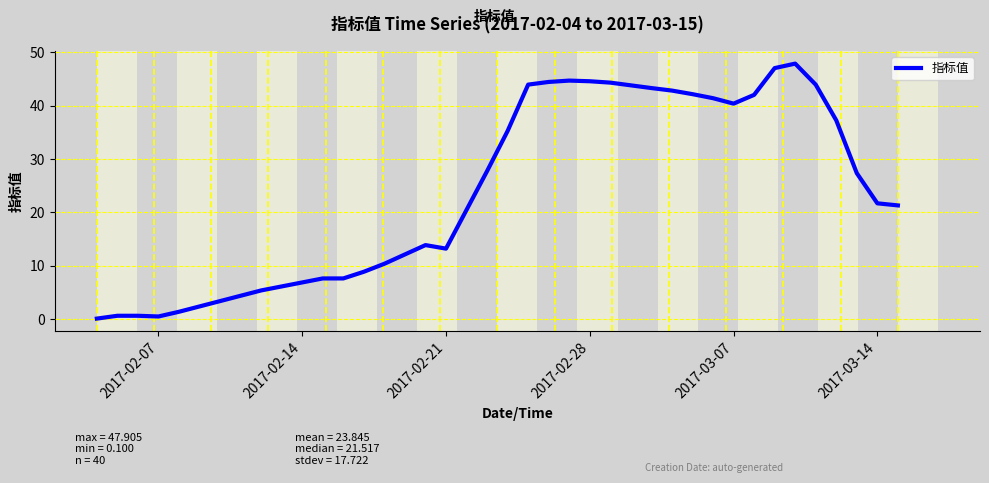

What is the maximum value shown in the chart?

47.9